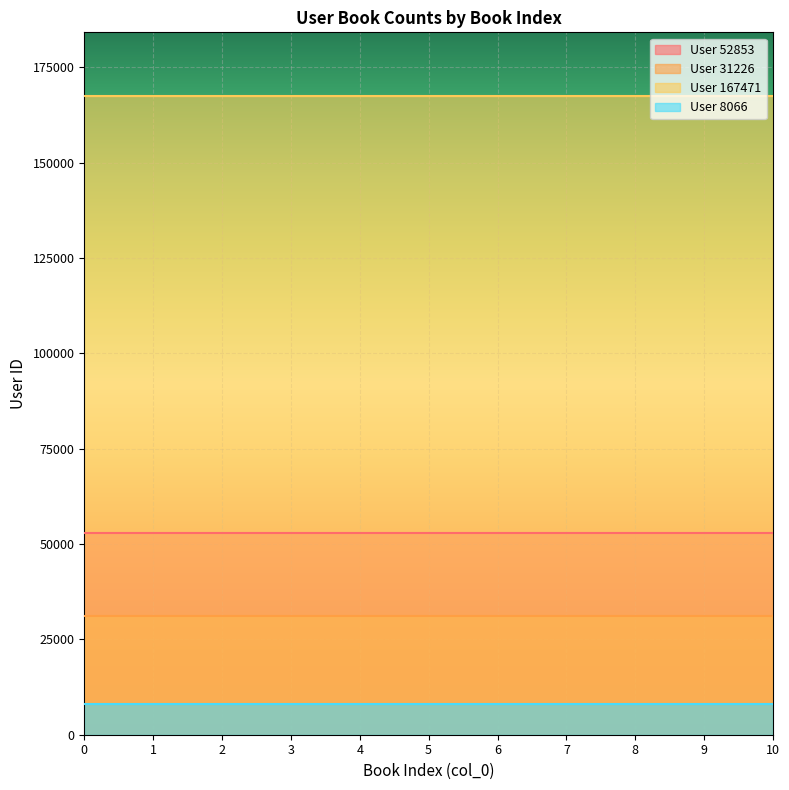

Reading left to right, extract all data points from this chart.

User 52853: 0=52853	1=52853	2=52853	3=52853	4=52853	5=52853	6=52853	7=52853	8=52853	9=52853	10=52853
User 31226: 0=31226	1=31226	2=31226	3=31226	4=31226	5=31226	6=31226	7=31226	8=31226	9=31226	10=31226
User 167471: 0=167471	1=167471	2=167471	3=167471	4=167471	5=167471	6=167471	7=167471	8=167471	9=167471	10=167471
User 8066: 0=8066	1=8066	2=8066	3=8066	4=8066	5=8066	6=8066	7=8066	8=8066	9=8066	10=8066